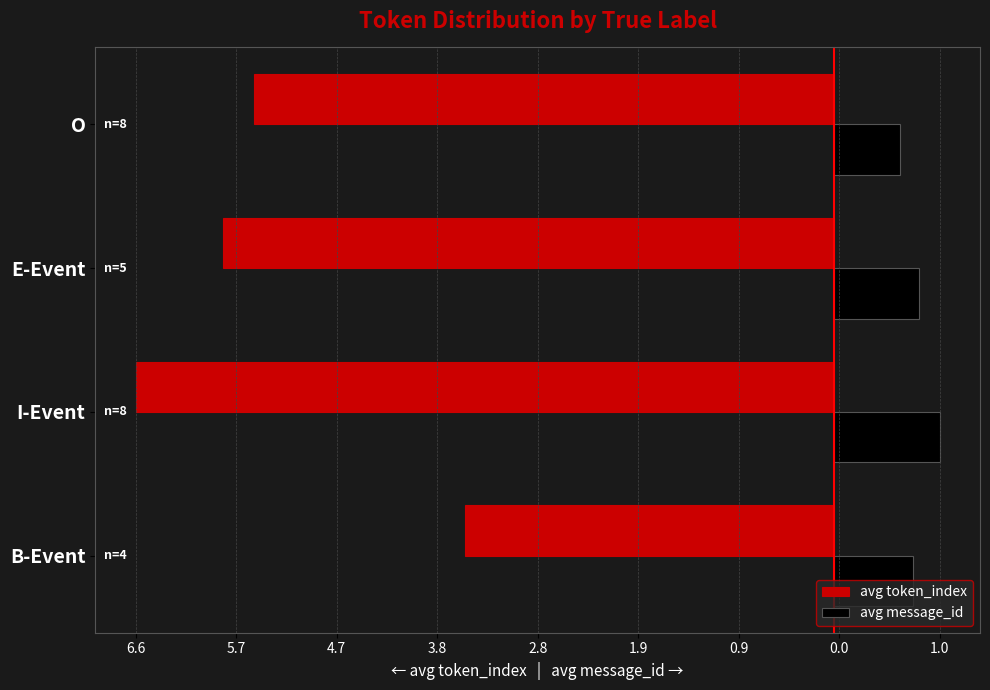

What are all the series names shown in the legend?

avg token_index, avg message_id